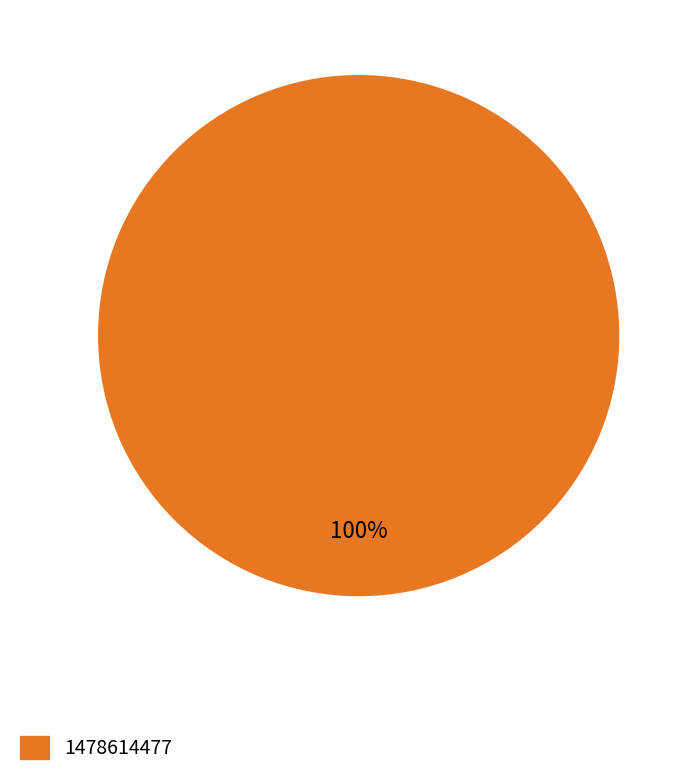

Which slice represents more than half of the pie?

1478614477